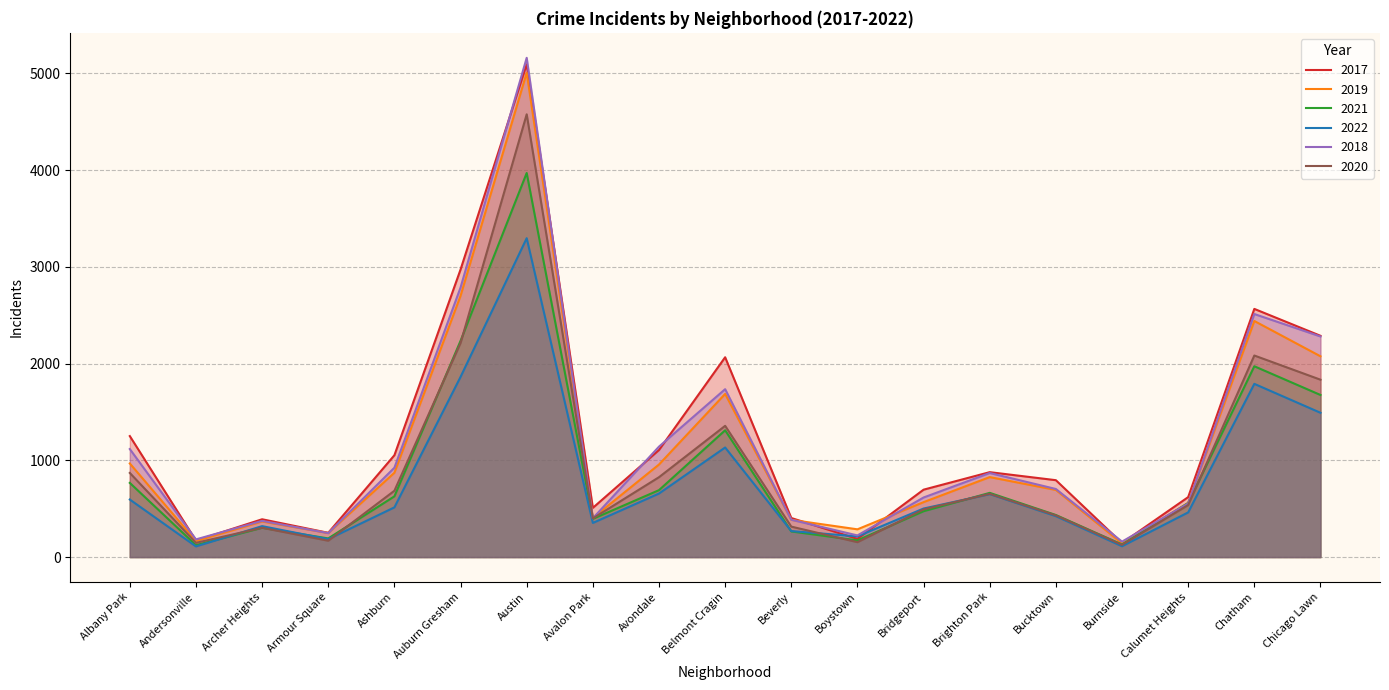

Reading right to left, transcribe all the data shown in this chart.

2017: Chicago Lawn=2288	Chatham=2566	Calumet Heights=620	Burnside=145	Bucktown=795	Brighton Park=878	Bridgeport=697	Boystown=188	Beverly=404	Belmont Cragin=2066	Avondale=1107	Avalon Park=509	Austin=5095	Auburn Gresham=2973	Ashburn=1053	Armour Square=251	Archer Heights=391	Andersonville=171	Albany Park=1251
2019: Chicago Lawn=2076	Chatham=2441	Calumet Heights=561	Burnside=142	Bucktown=694	Brighton Park=827	Bridgeport=568	Boystown=287	Beverly=385	Belmont Cragin=1687	Avondale=957	Avalon Park=405	Austin=5008	Auburn Gresham=2701	Ashburn=872	Armour Square=249	Archer Heights=368	Andersonville=166	Albany Park=968
2021: Chicago Lawn=1676	Chatham=1973	Calumet Heights=559	Burnside=130	Bucktown=435	Brighton Park=664	Bridgeport=474	Boystown=173	Beverly=265	Belmont Cragin=1311	Avondale=692	Avalon Park=395	Austin=3971	Auburn Gresham=2236	Ashburn=628	Armour Square=193	Archer Heights=303	Andersonville=123	Albany Park=767
2022: Chicago Lawn=1492	Chatham=1791	Calumet Heights=462	Burnside=112	Bucktown=423	Brighton Park=651	Bridgeport=502	Boystown=214	Beverly=269	Belmont Cragin=1133	Avondale=657	Avalon Park=353	Austin=3297	Auburn Gresham=1863	Ashburn=514	Armour Square=185	Archer Heights=320	Andersonville=110	Albany Park=595
2018: Chicago Lawn=2281	Chatham=2513	Calumet Heights=554	Burnside=160	Bucktown=704	Brighton Park=869	Bridgeport=616	Boystown=224	Beverly=386	Belmont Cragin=1736	Avondale=1142	Avalon Park=401	Austin=5162	Auburn Gresham=2787	Ashburn=924	Armour Square=248	Archer Heights=374	Andersonville=183	Albany Park=1117
2020: Chicago Lawn=1834	Chatham=2084	Calumet Heights=538	Burnside=126	Bucktown=431	Brighton Park=654	Bridgeport=493	Boystown=154	Beverly=315	Belmont Cragin=1357	Avondale=826	Avalon Park=400	Austin=4578	Auburn Gresham=2213	Ashburn=686	Armour Square=169	Archer Heights=303	Andersonville=147	Albany Park=870